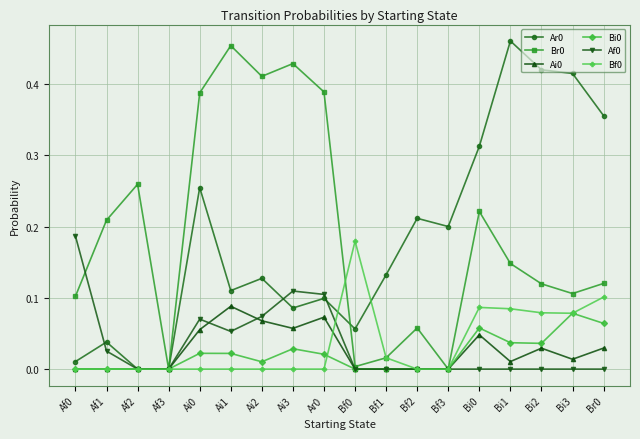

Is the value of Af0 at Af0 greater than the value of Ai0 at Br0?

Yes